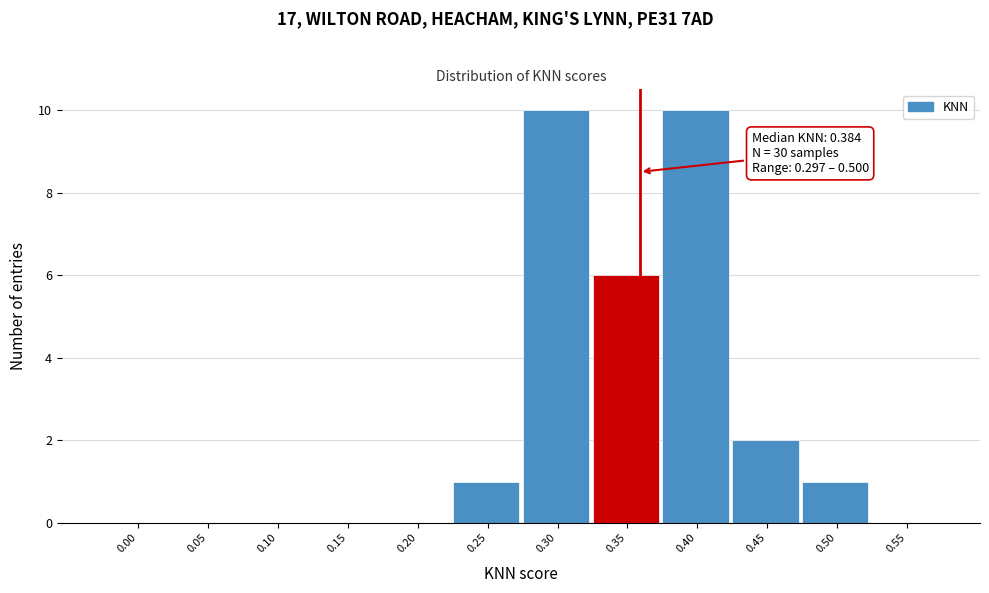

Reading left to right, extract all data points from this chart.

0.00=0	0.05=0	0.10=0	0.15=0	0.20=0	0.25=1	0.30=10	0.35=6	0.40=10	0.45=2	0.50=1	0.55=0